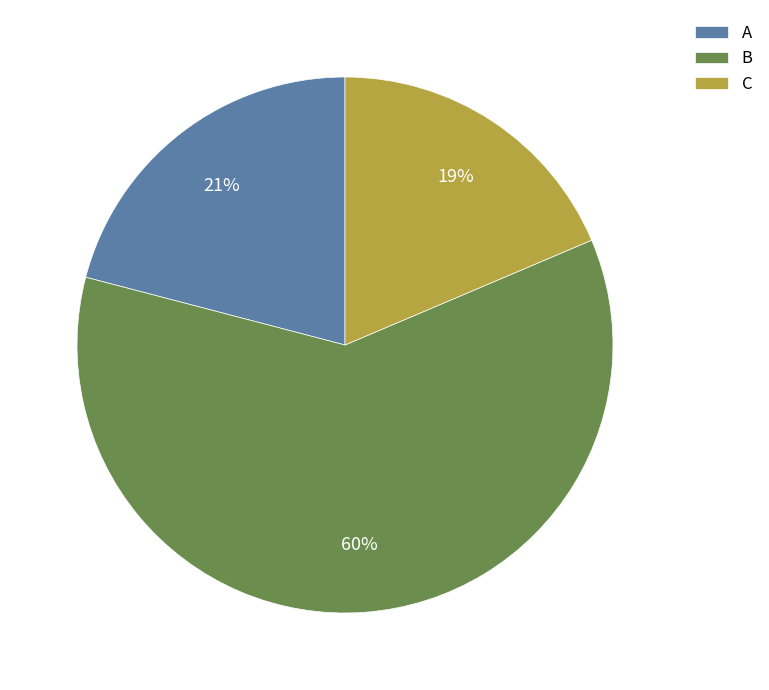

The C slice represents 19% of the pie. True or false?

True